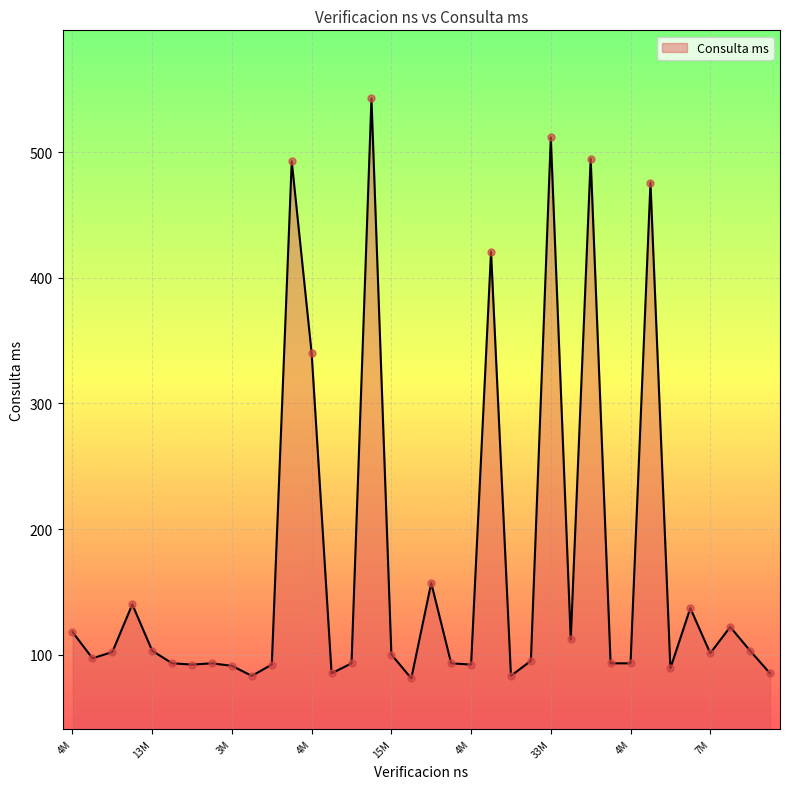

What is the difference between the maximum and minimum values?

462